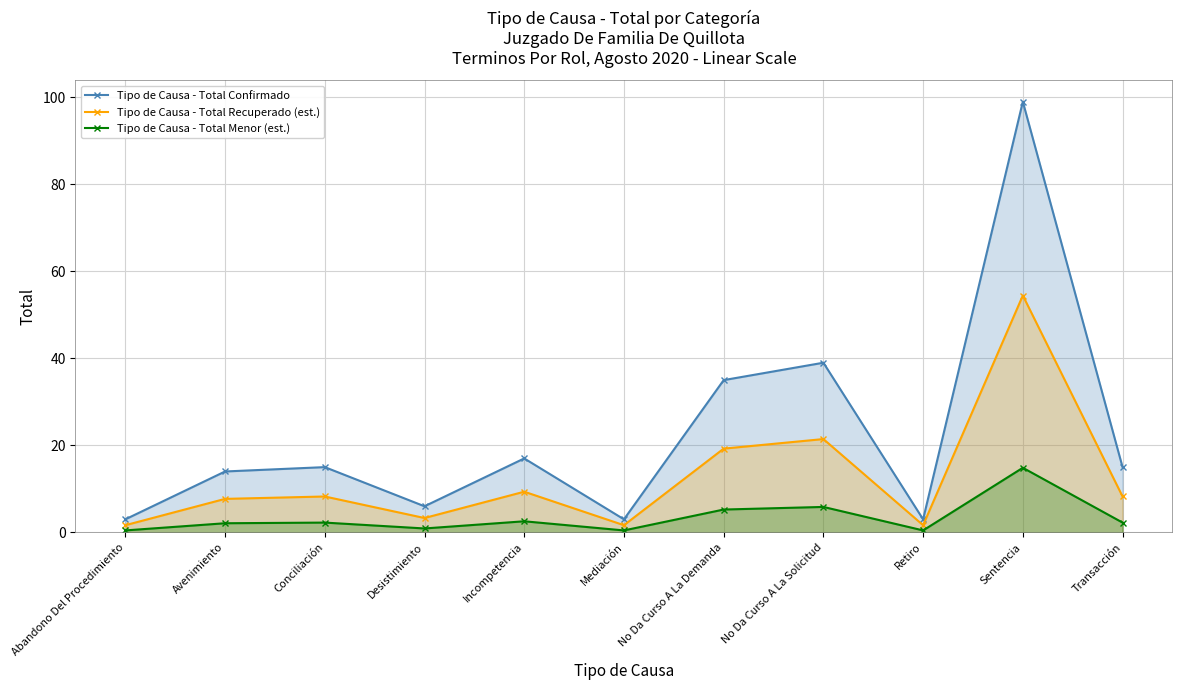

What is the sum of the Tipo de Causa - Total Recuperado (est.) values at Avenimiento and Retiro?

9.4